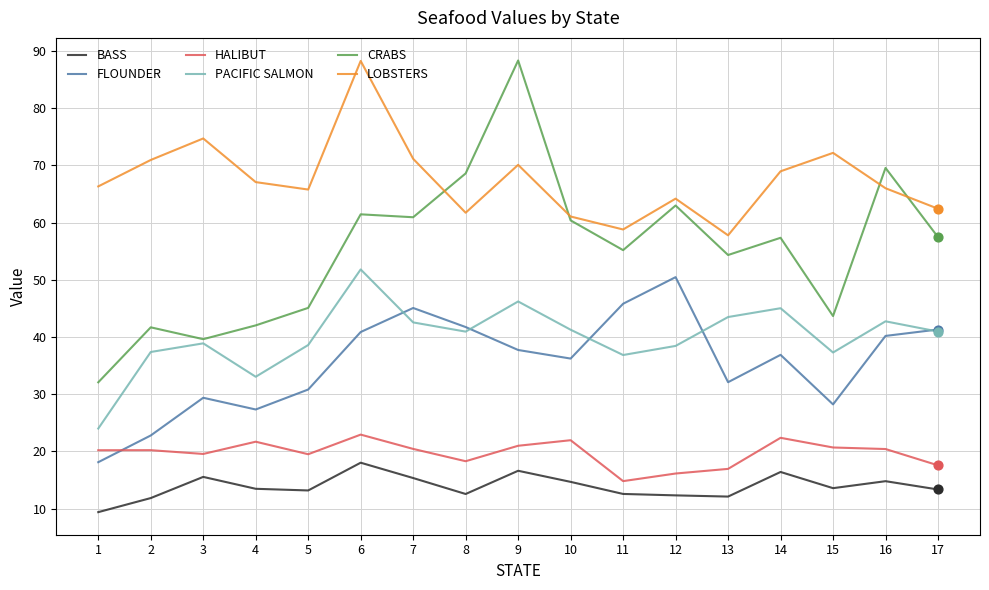

Which series has the widest spread of values?

CRABS